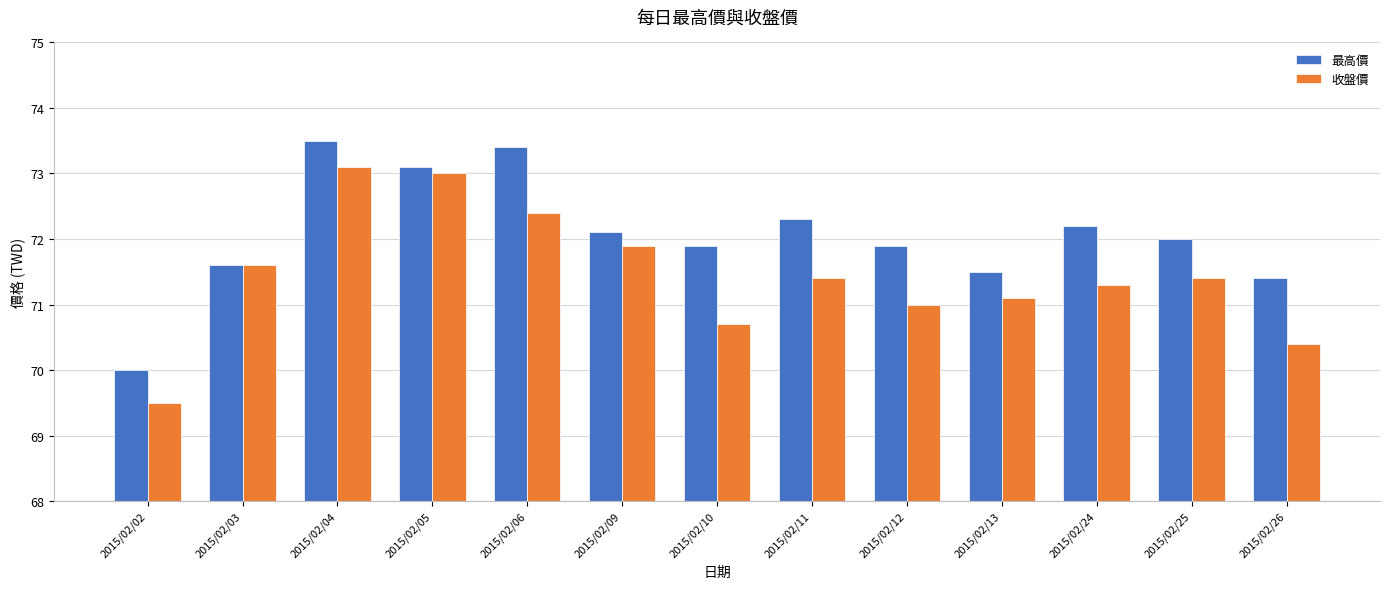

Which series has the largest range (max minus min)?

收盤價